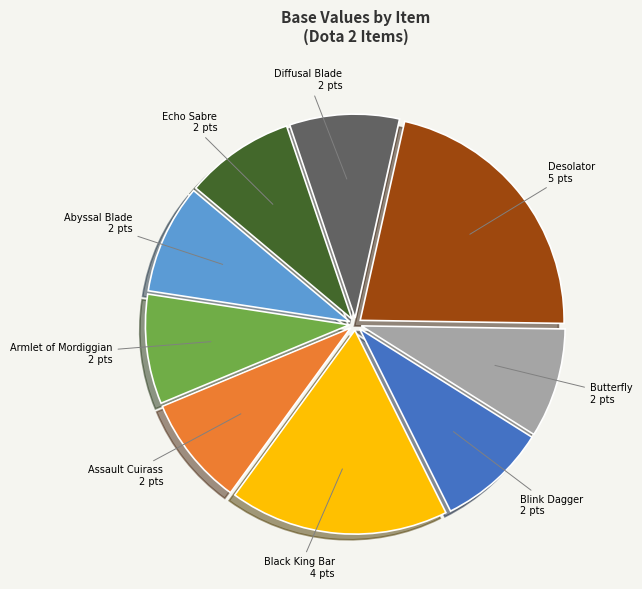

Do Desolator and Abyssal Blade together represent more than half of the pie?

No